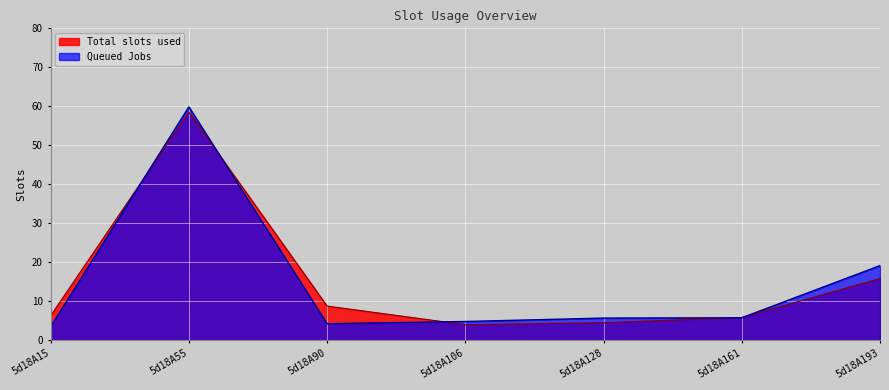

Between 5d18A106 and 5d18A55, which is larger?

5d18A55